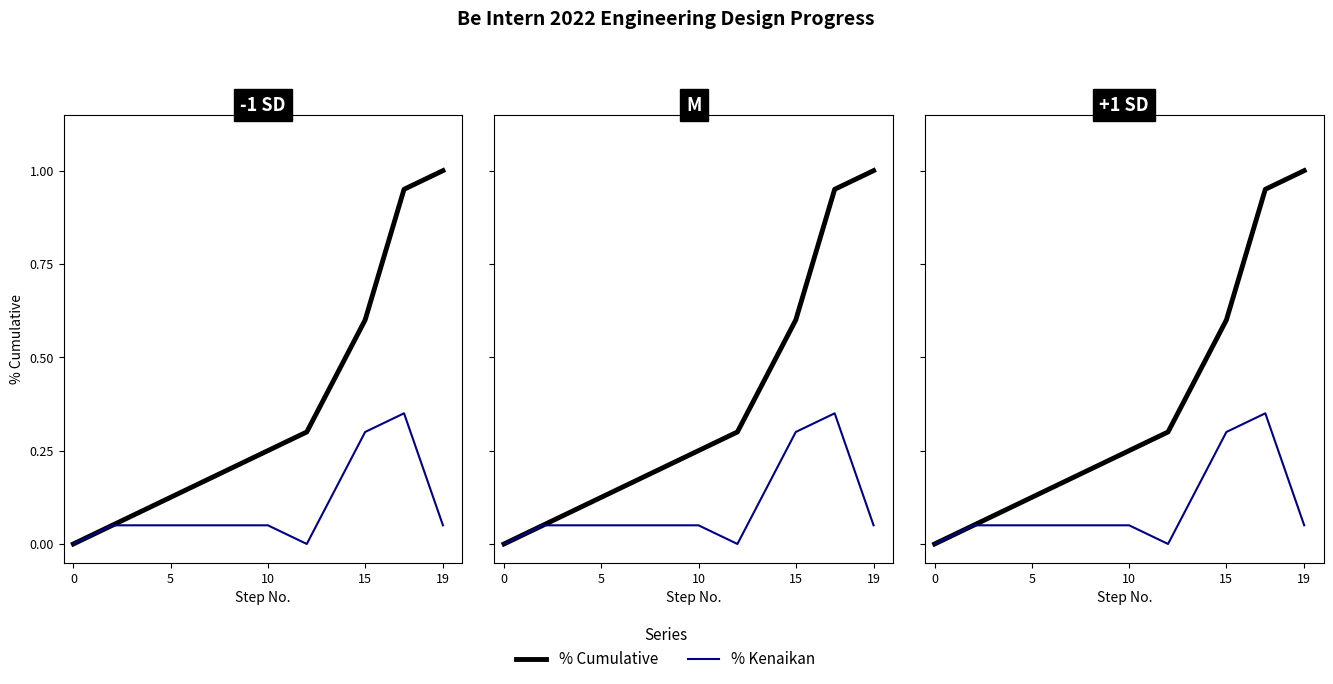

Which series has the largest range (max minus min)?

% Cumulative